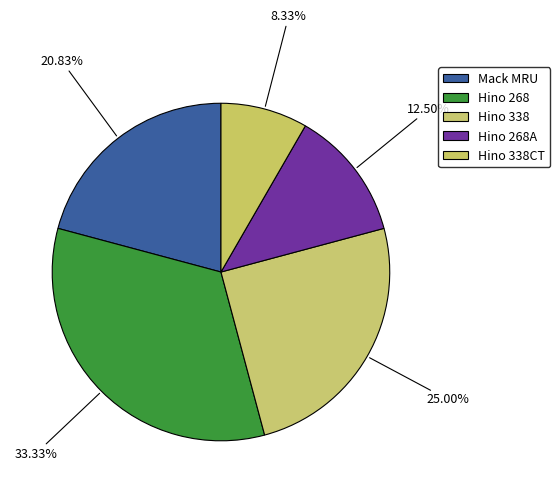

Do Hino 268 and Hino 338CT together represent more than half of the pie?

No